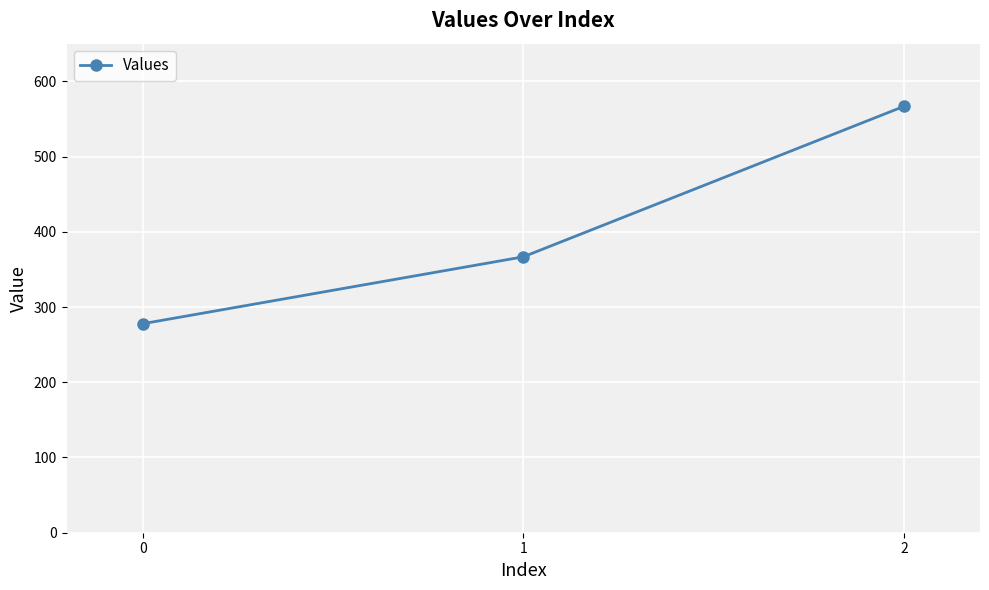

The chart shows a value of 566.7 at 2. True or false?

True